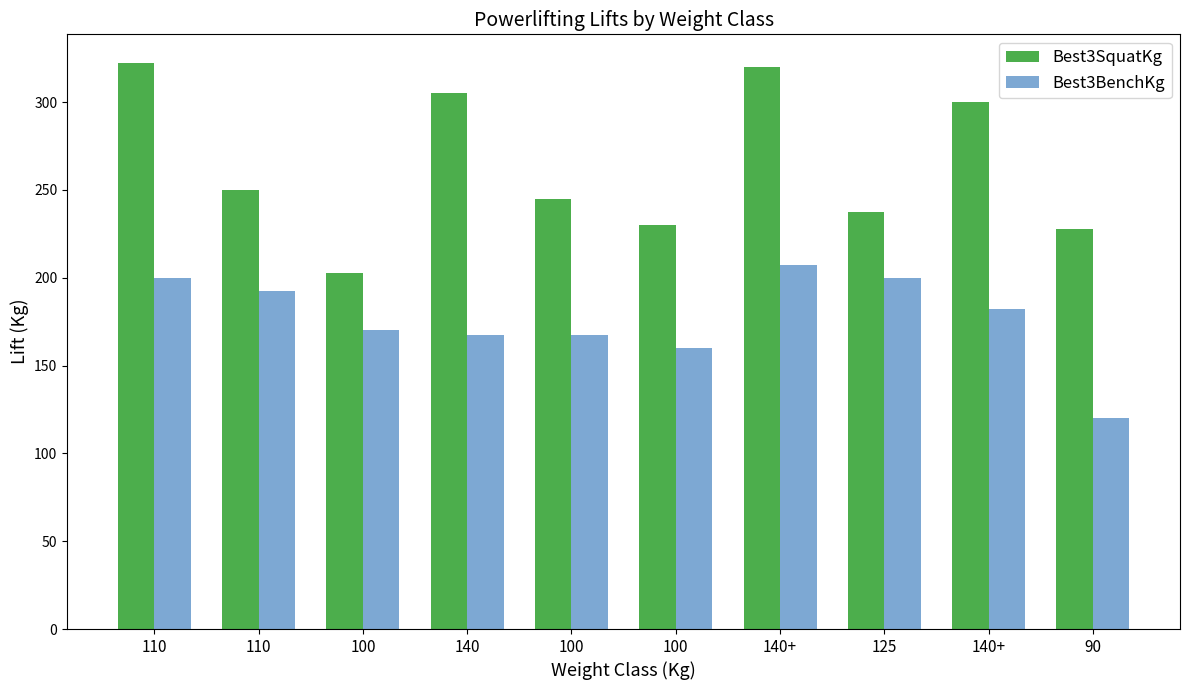

At which label does Best3BenchKg reach its minimum?

90